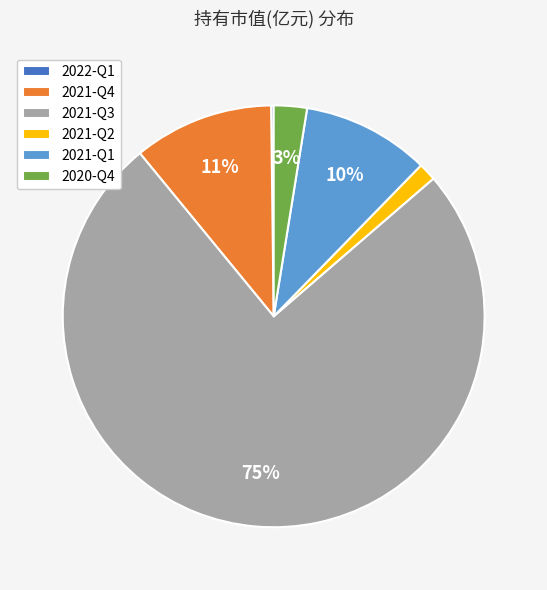

To the nearest percent, what portion does 2021-Q4 represent?

11%